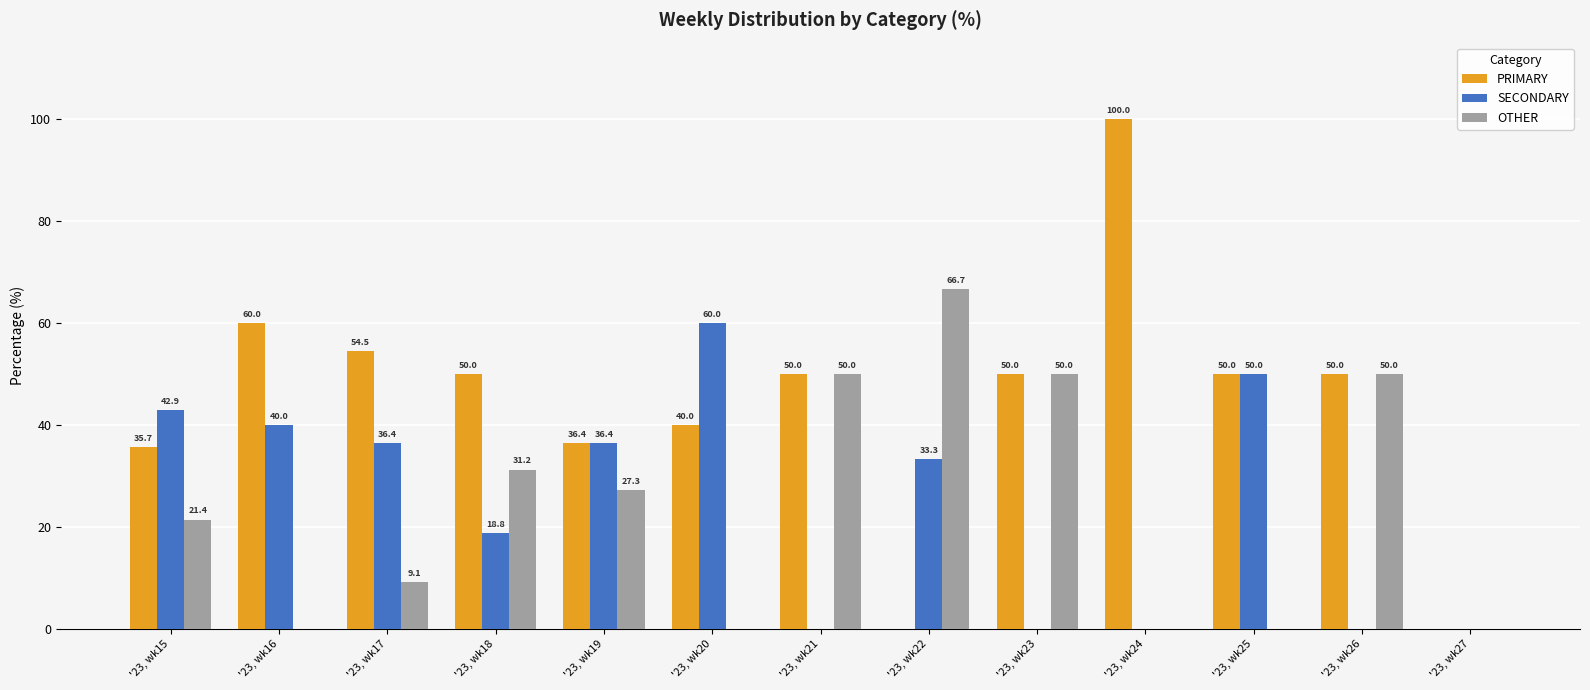

What is the greatest value displayed?

100.0